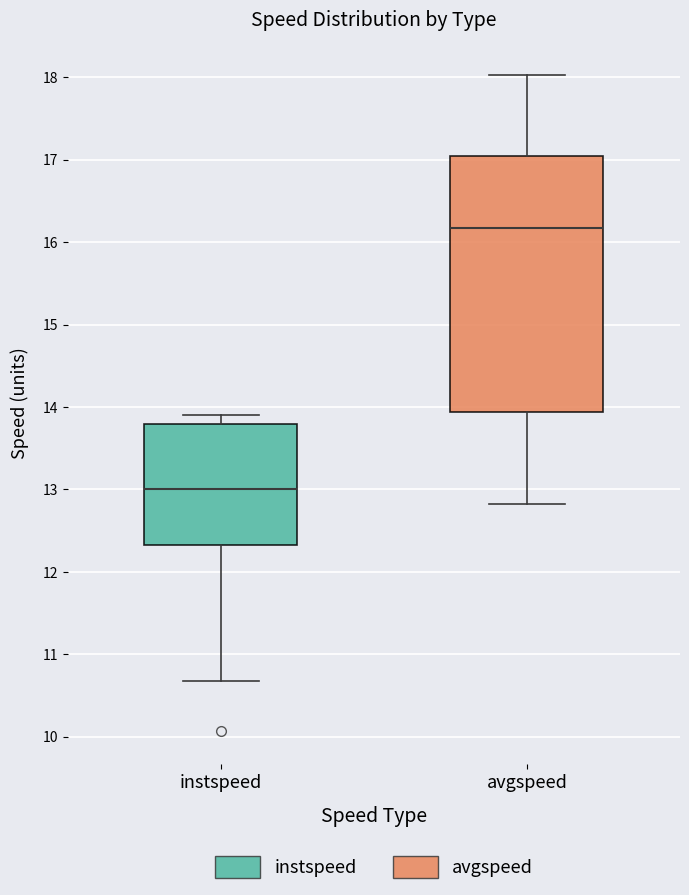

Reading left to right, transcribe this box plot: for each box, give where its median line is, the range the box spans, and where its two whiskers end, as read against the y-axis. The values are not printed on the chart, so give them approximately, as read against the axis.

instspeed: median 13.0, box 12.3 to 13.8, whiskers 10.7 to 13.9
avgspeed: median 16.2, box 13.9 to 17.0, whiskers 12.8 to 18.0